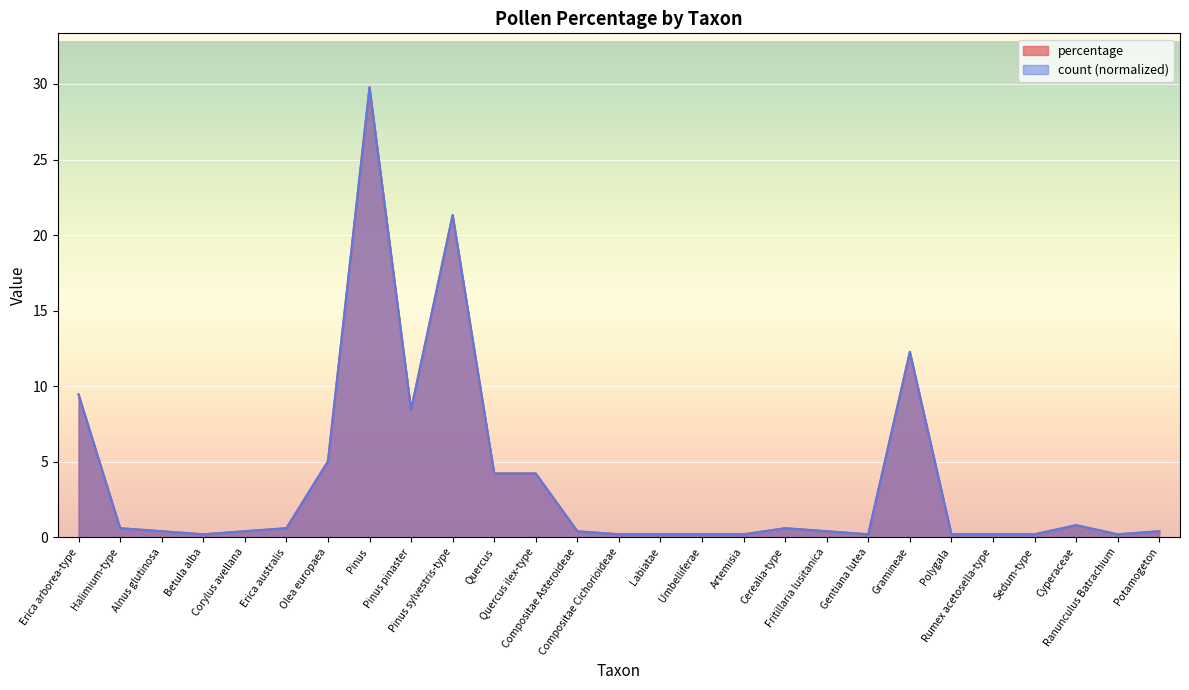

What is the sum of the count values at Rumex acetosella-type and Umbelliferae?

0.4